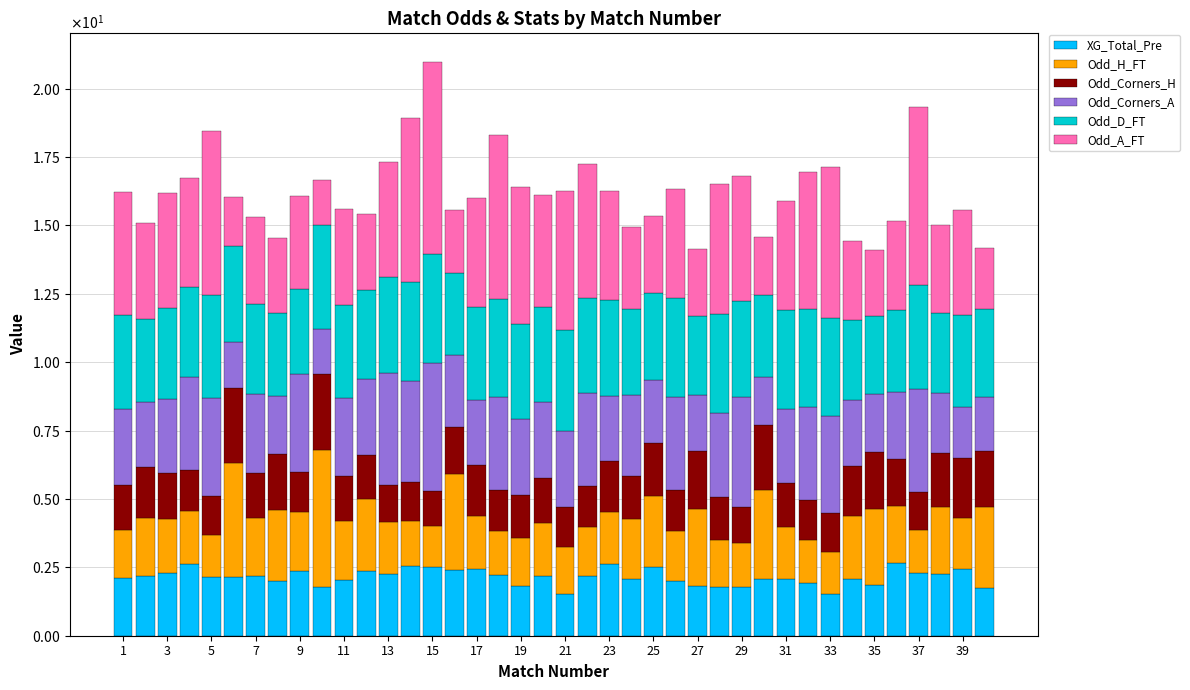

Which series has the largest range (max minus min)?

Odd_A_FT